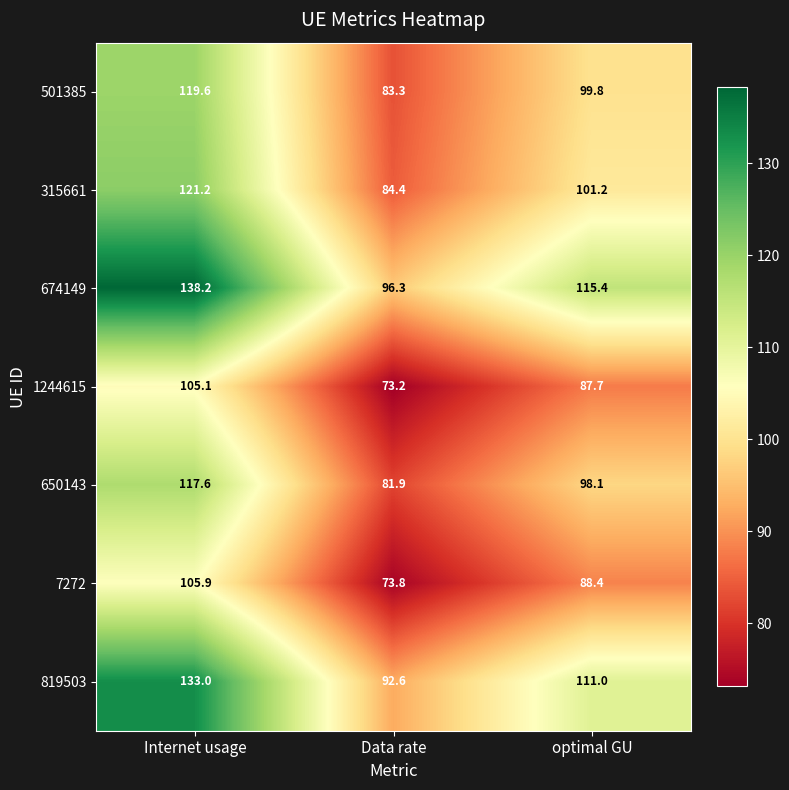

What is the difference between the maximum and minimum values in the 501385 series?

36.3